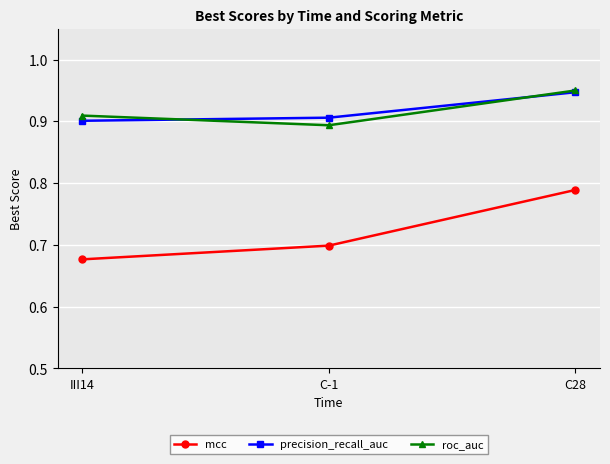

At which label is precision_recall_auc closest to 0?

III14